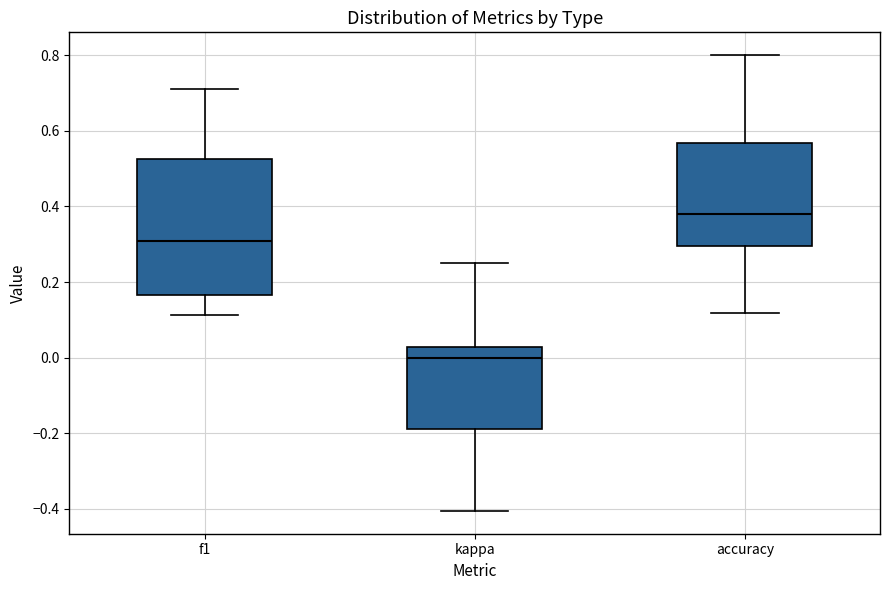

Where does the median line of the box for kappa sit on the y-axis? The values are not printed on the chart, so give them approximately, as read against the axis.

0.00